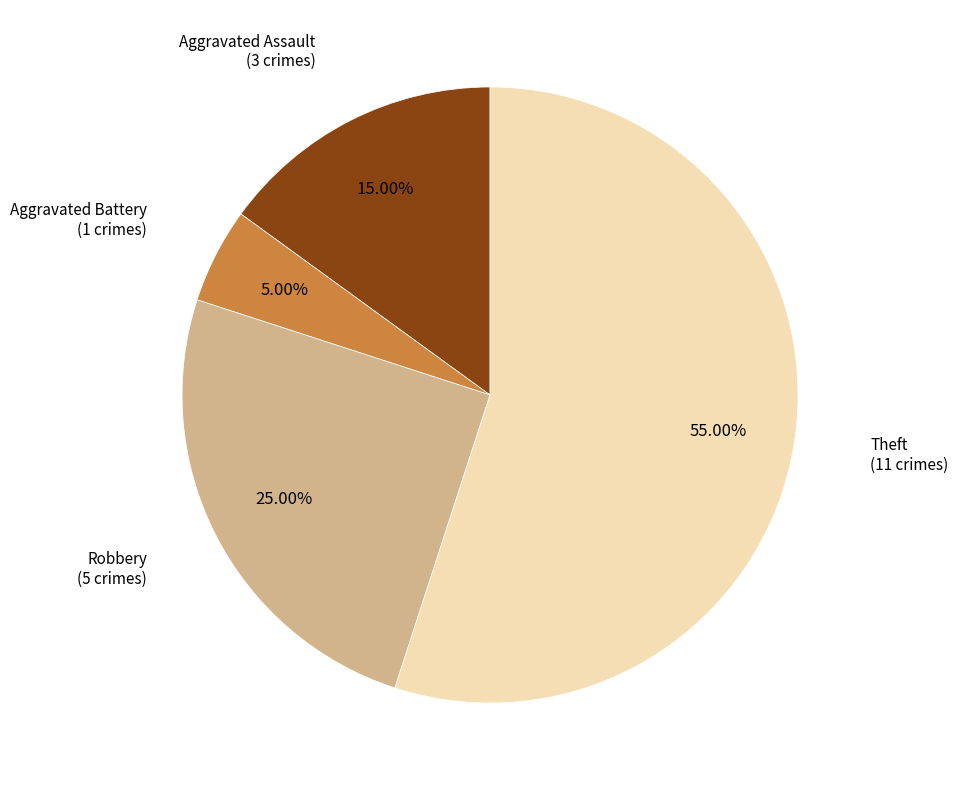

Does any single category account for the majority?

Yes